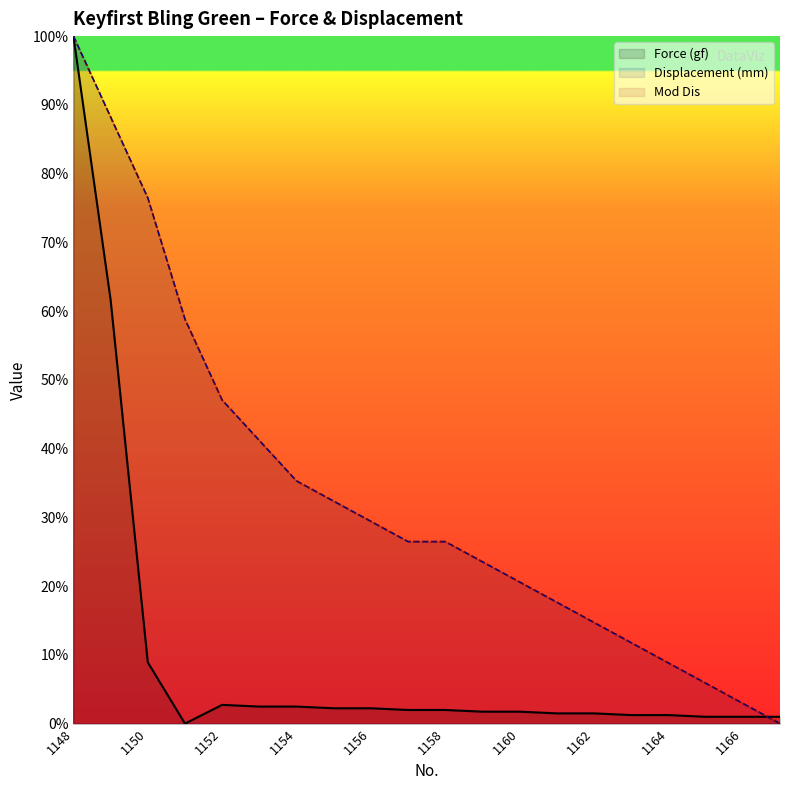

At which category is the sum across all series the highest?

1148